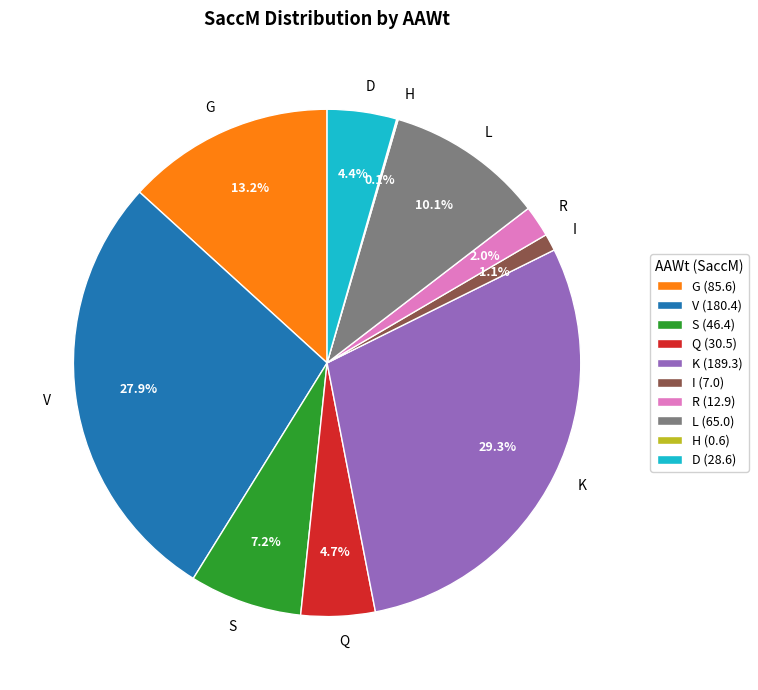

Does V account for over 50% of the chart?

No